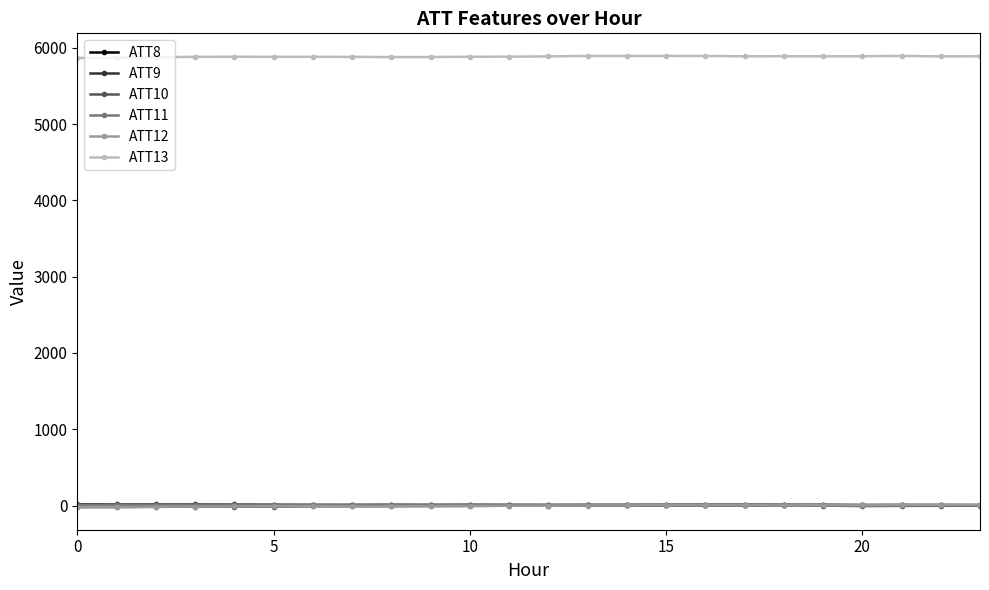

At how many categories does at least one series exceed 4468?

24